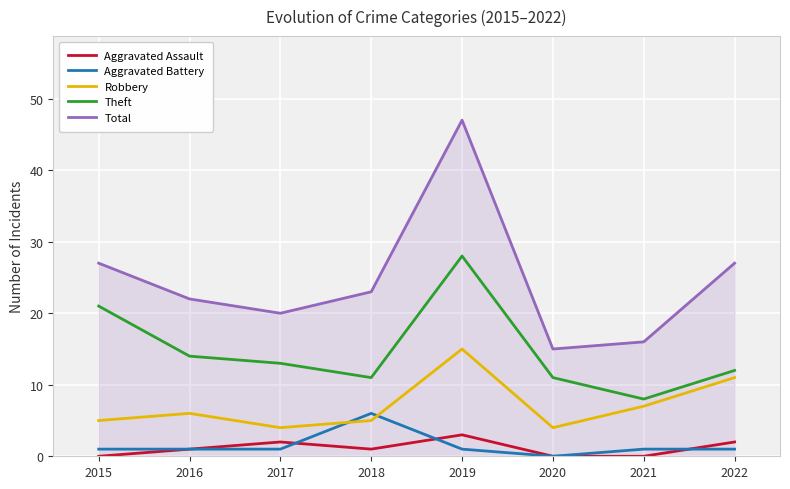

The value of Theft at 2015 is 21. True or false?

True